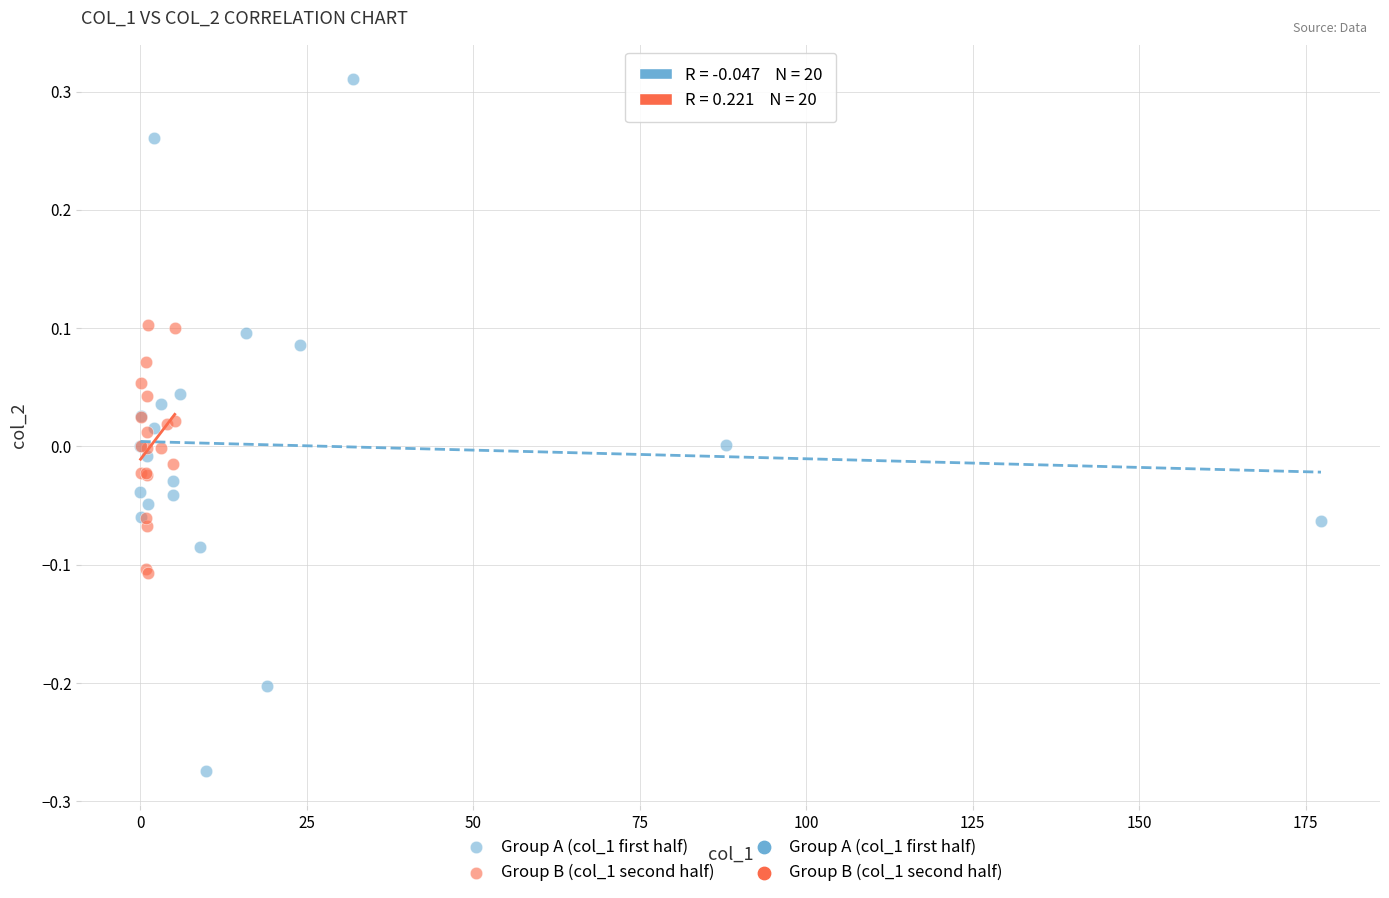

Which series has the widest spread of Y values?

Group A (col_1 first half)